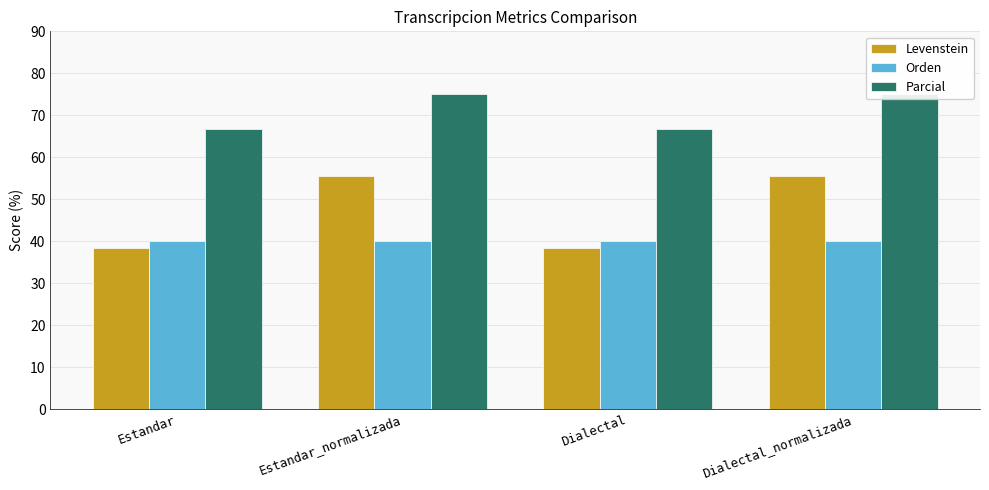

Rank the categories by Parcial value from highest to lowest.

Estandar_normalizada, Dialectal_normalizada, Estandar, Dialectal